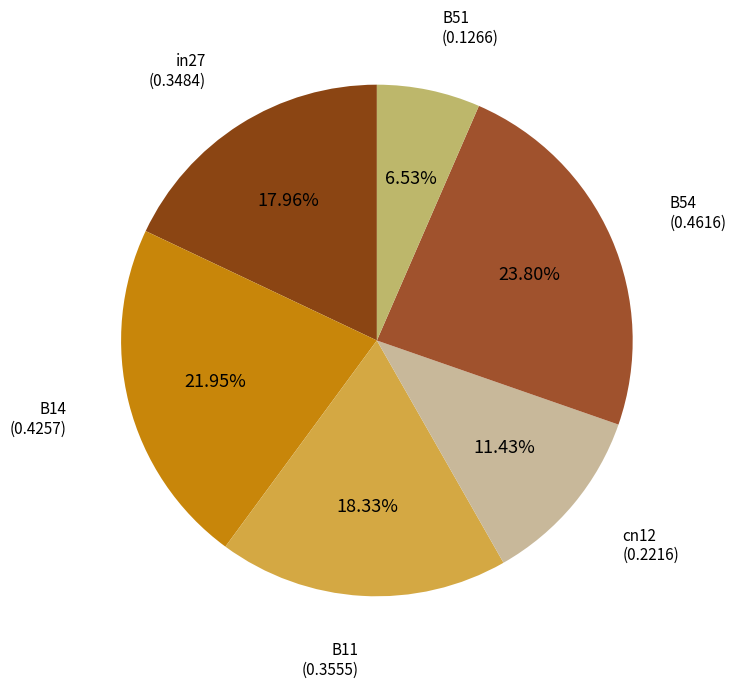

How many slices are in this pie chart?

6